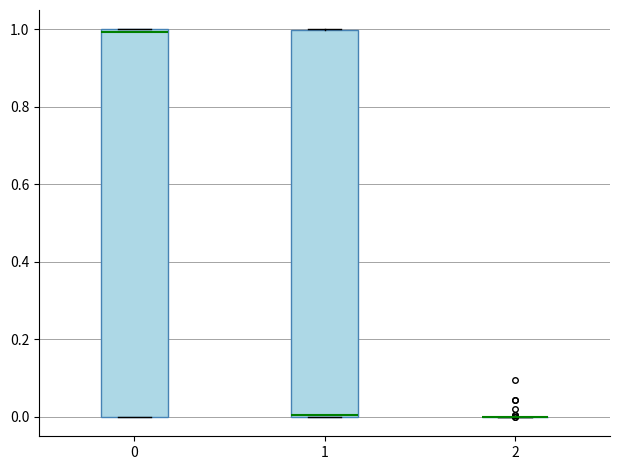

Reading left to right, transcribe this box plot: for each box, give where its median line is, the range the box spans, and where its two whiskers end, as read against the y-axis. The values are not printed on the chart, so give them approximately, as read against the axis.

0: median 1 (just below the box's upper edge), box 0 to 1, whiskers 0 to 1
1: median 0 (drawn on the box's lower edge), box 0 to 1, whiskers 0 to 1
2: box collapsed to a line at 0, whiskers 0 to 0